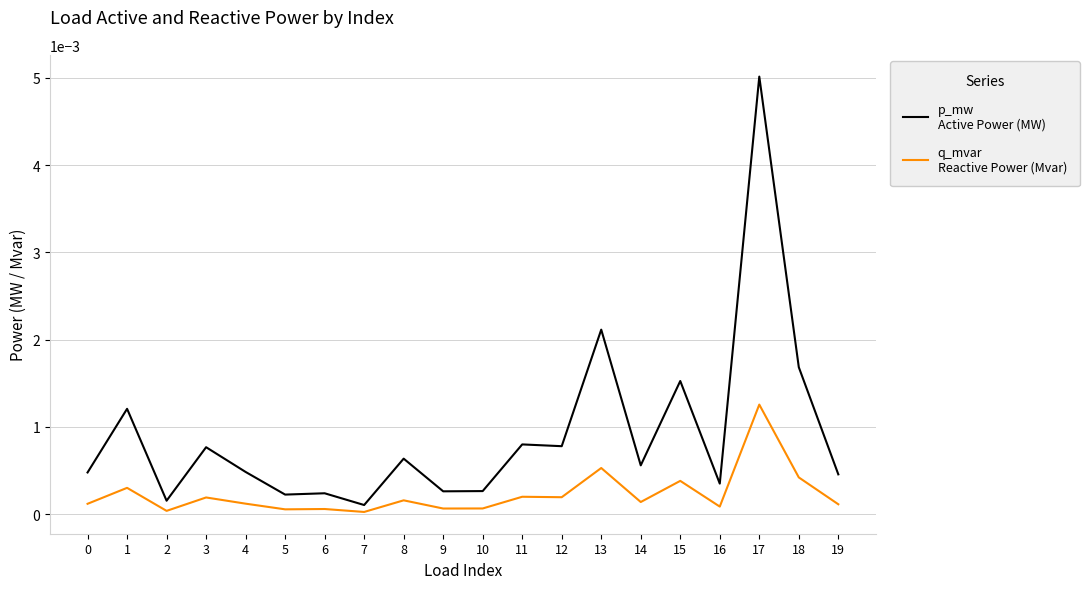

Does the chart have visible grid lines?

Yes